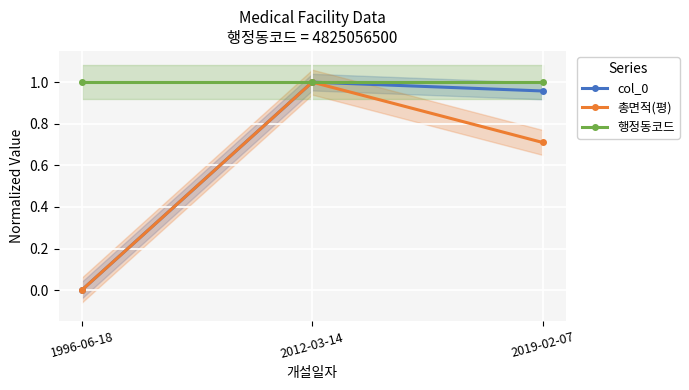

The value of 행정동코드 at 2019-02-07 is 1.0. True or false?

True